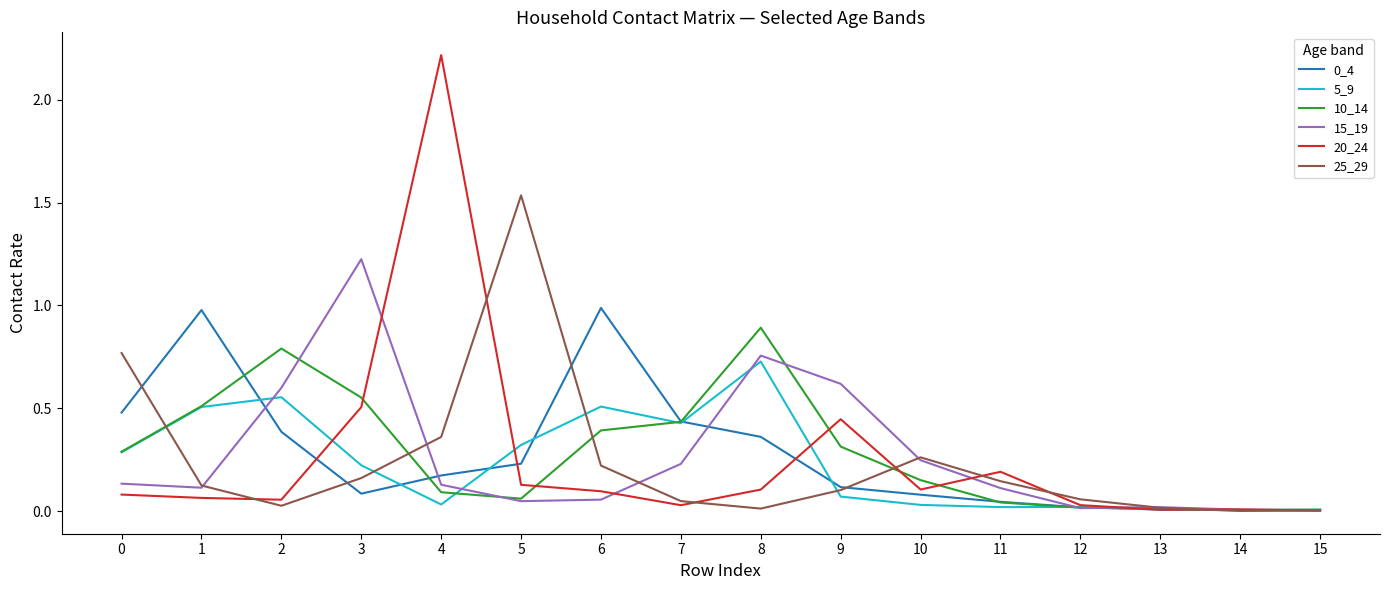

What is the greatest value displayed?

2.2